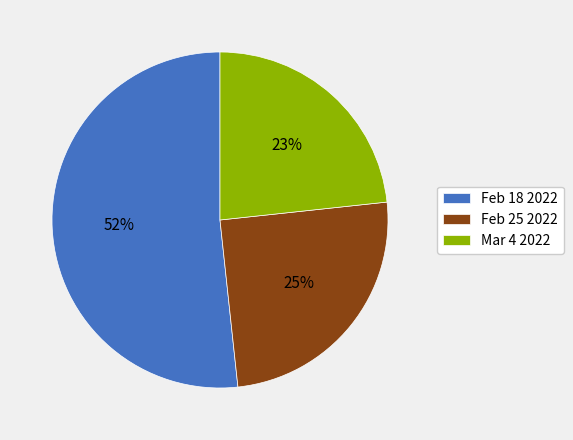

Between Feb 25 2022 and Feb 18 2022, which is larger?

Feb 18 2022